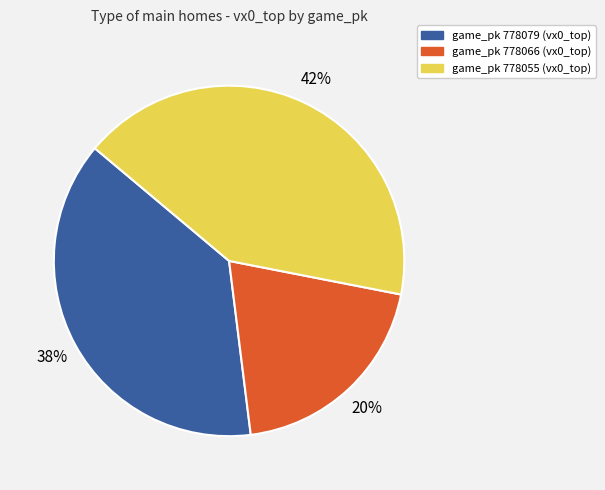

To the nearest percent, what is the average slice percentage?

33%